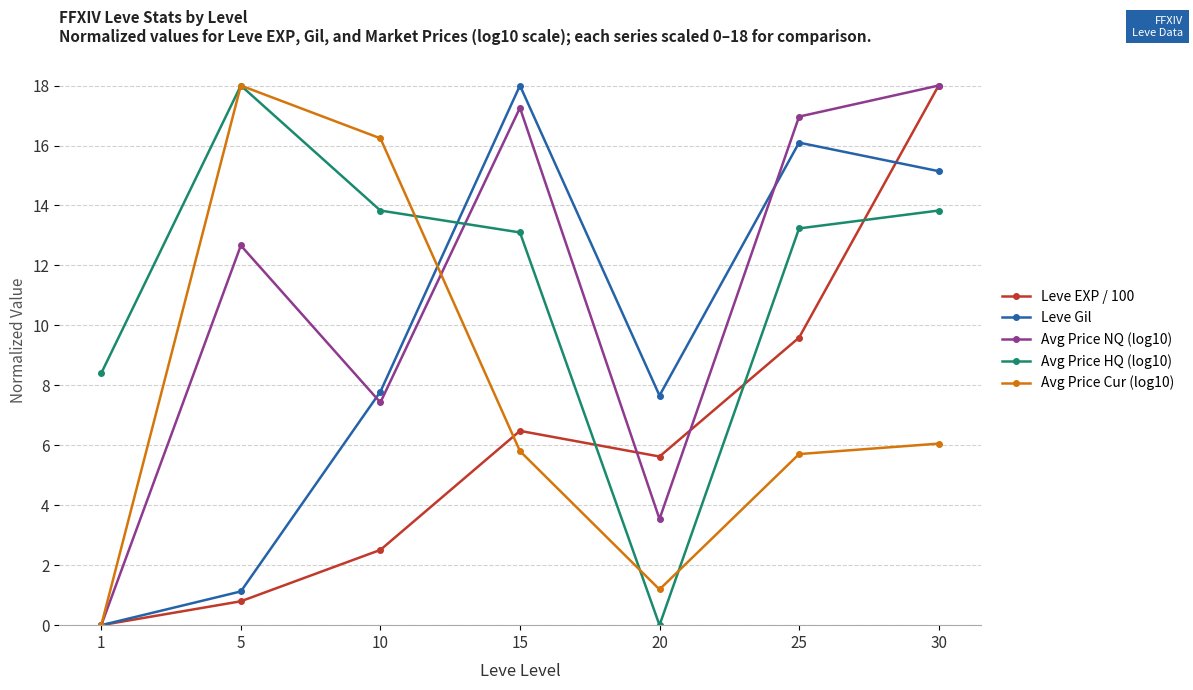

Which category has the highest value in the Leve Gil series?

15